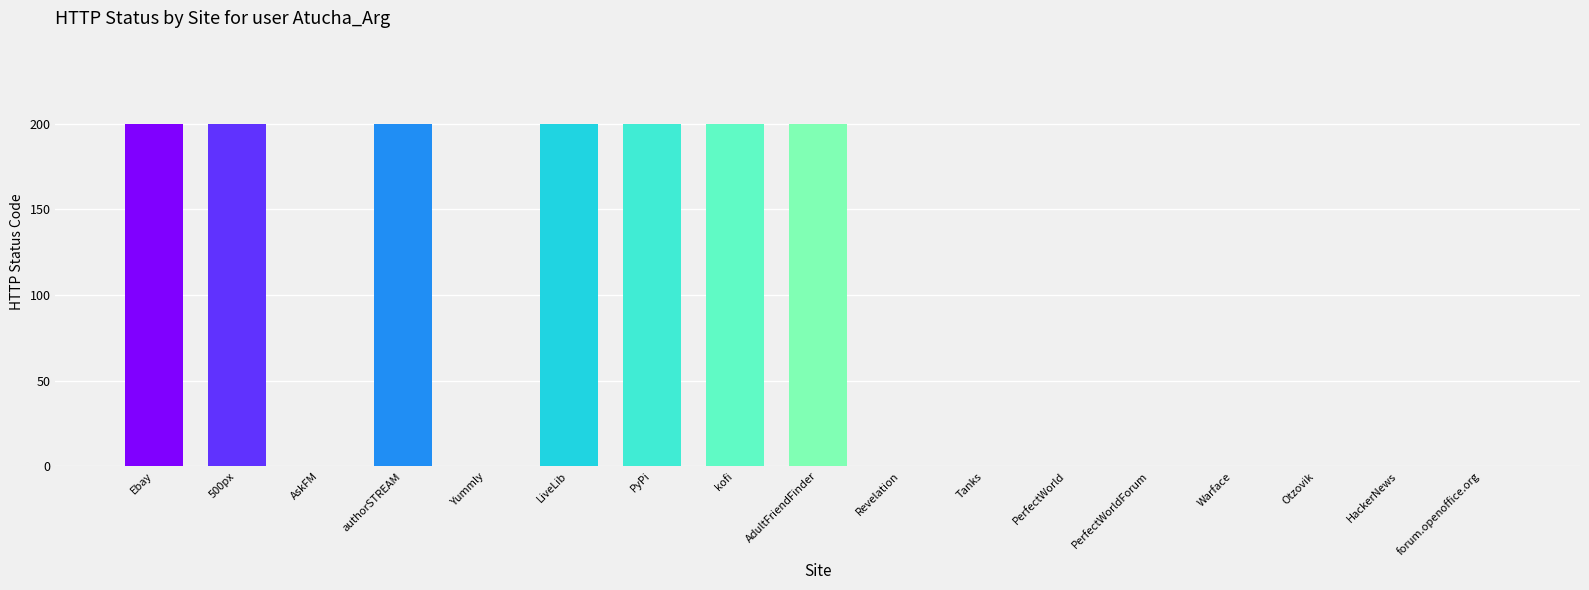

What value does the data have at AdultFriendFinder?

200